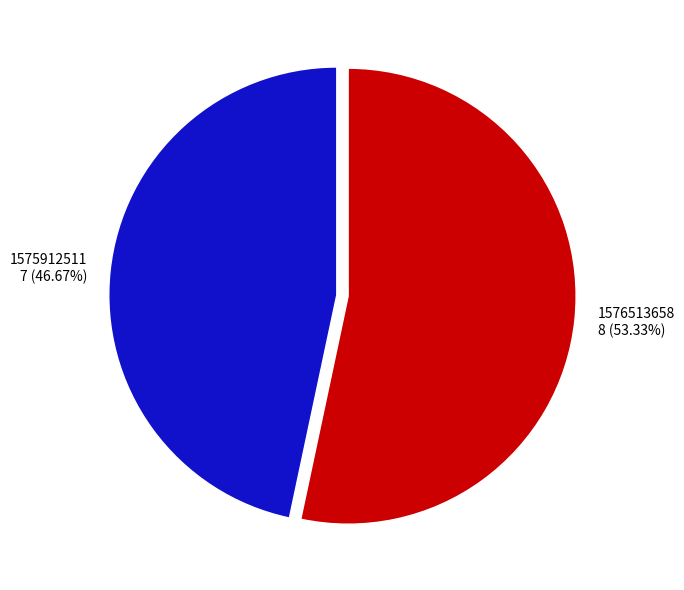

Is it true that 1575912511 is 47% of the pie?

True